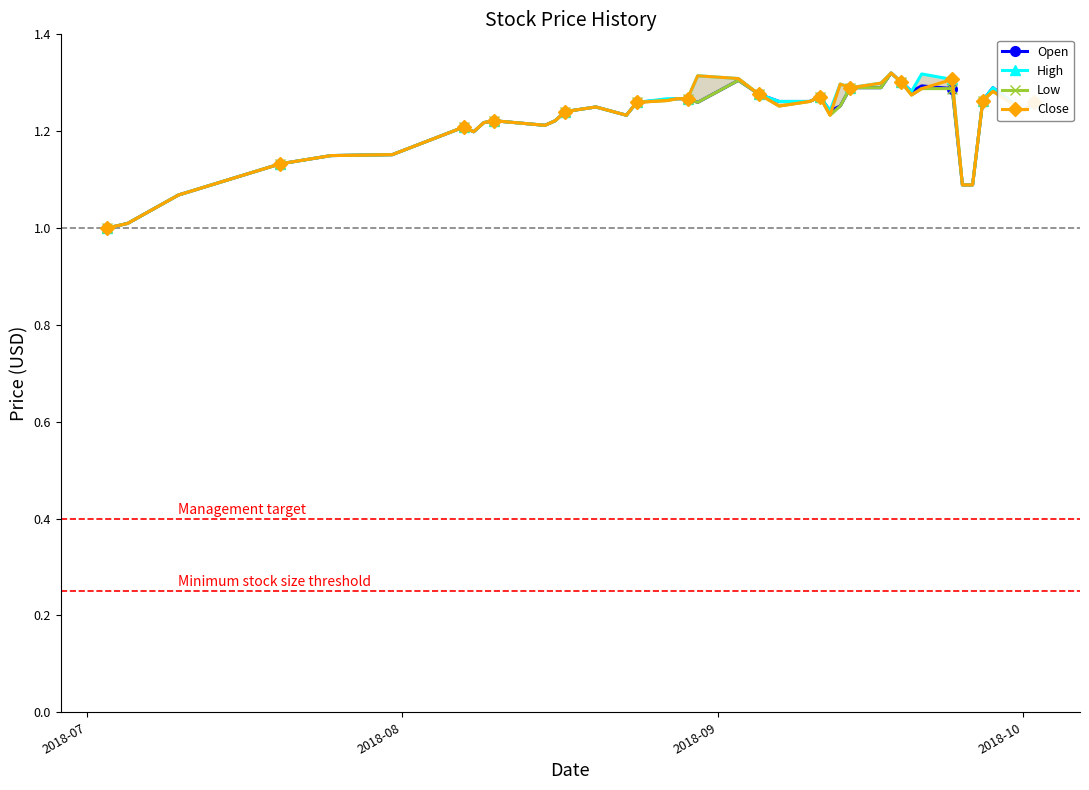

What is the maximum value for Open?

1.3